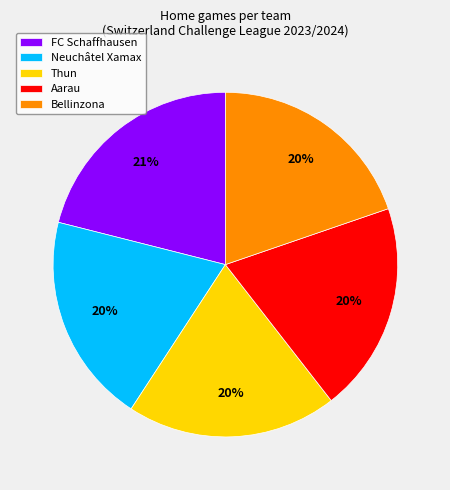

Which category has the biggest portion of the pie?

FC Schaffhausen